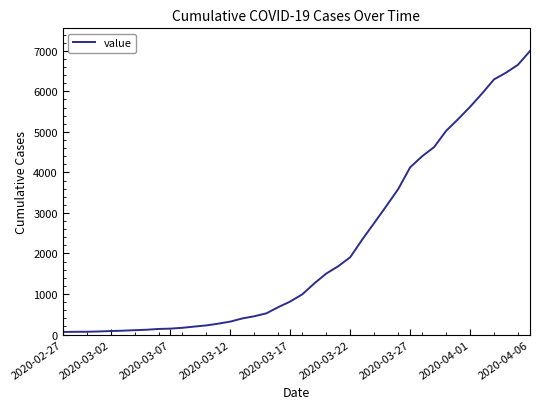

What is the maximum value shown in the chart?

6995